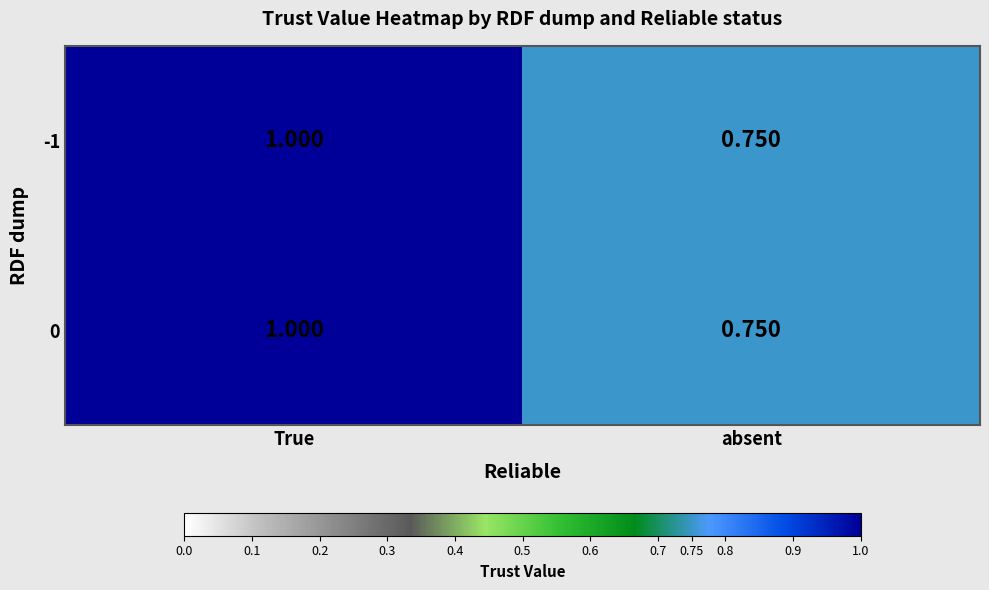

Rank the categories by -1 value from lowest to highest.

absent, True